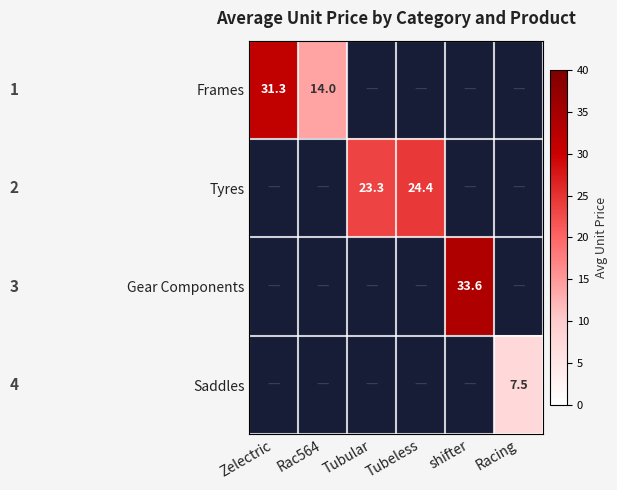

Rank the series at Tubular from highest to lowest value.

Tyres, Frames, Gear Components, Saddles